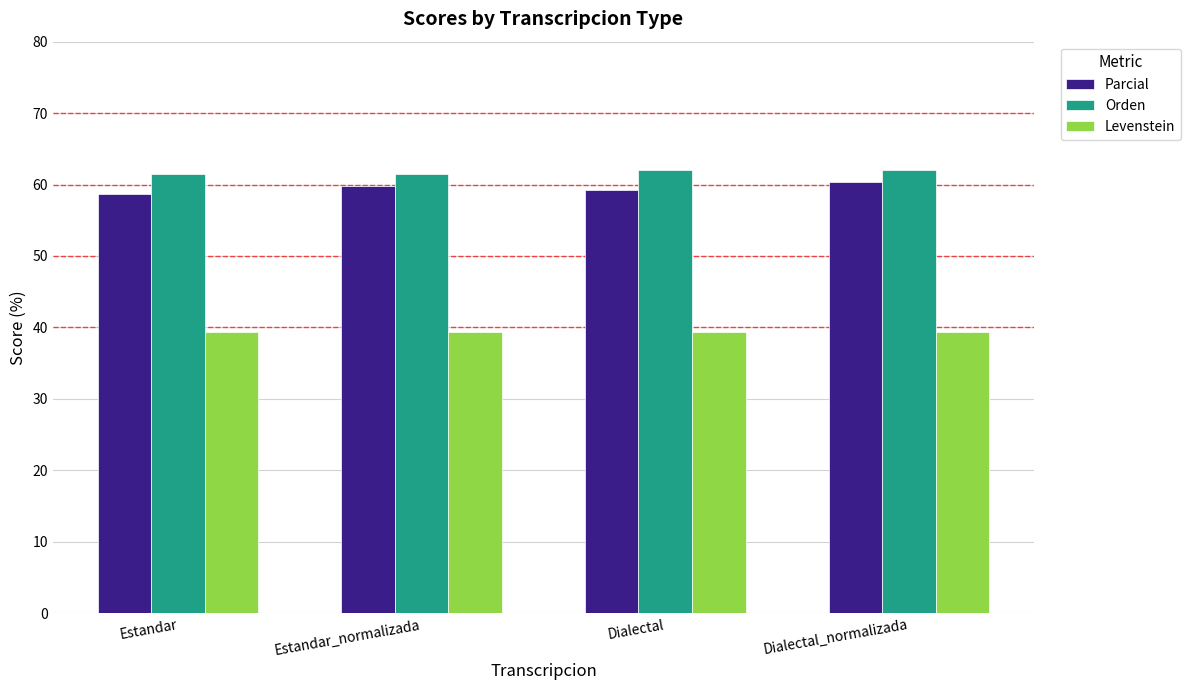

What is the total value across all series at Dialectal?

160.7